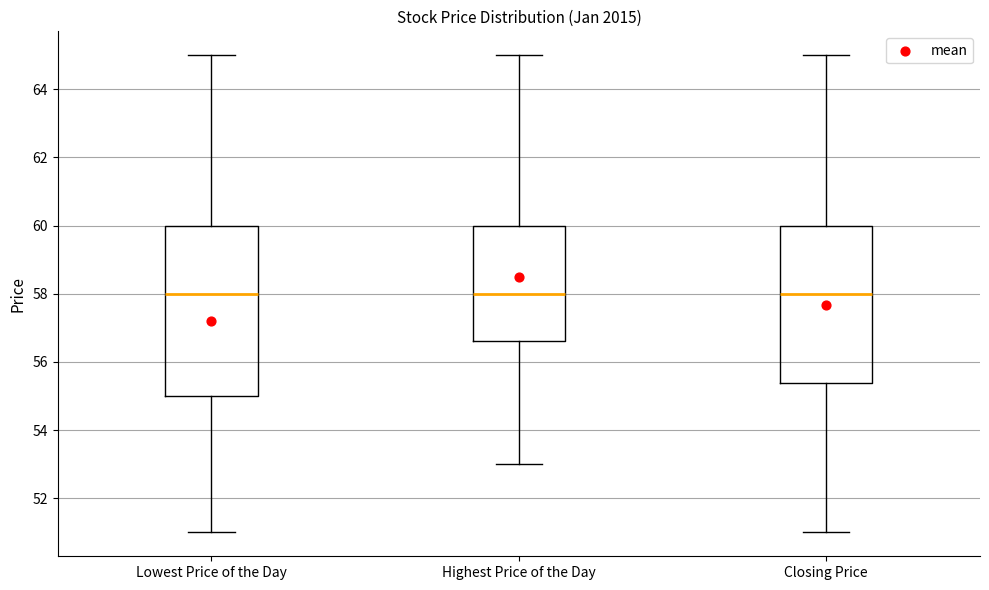

Where does the lower whisker of the box for Highest Price of the Day end on the y-axis? The values are not printed on the chart, so give them approximately, as read against the axis.

53.0